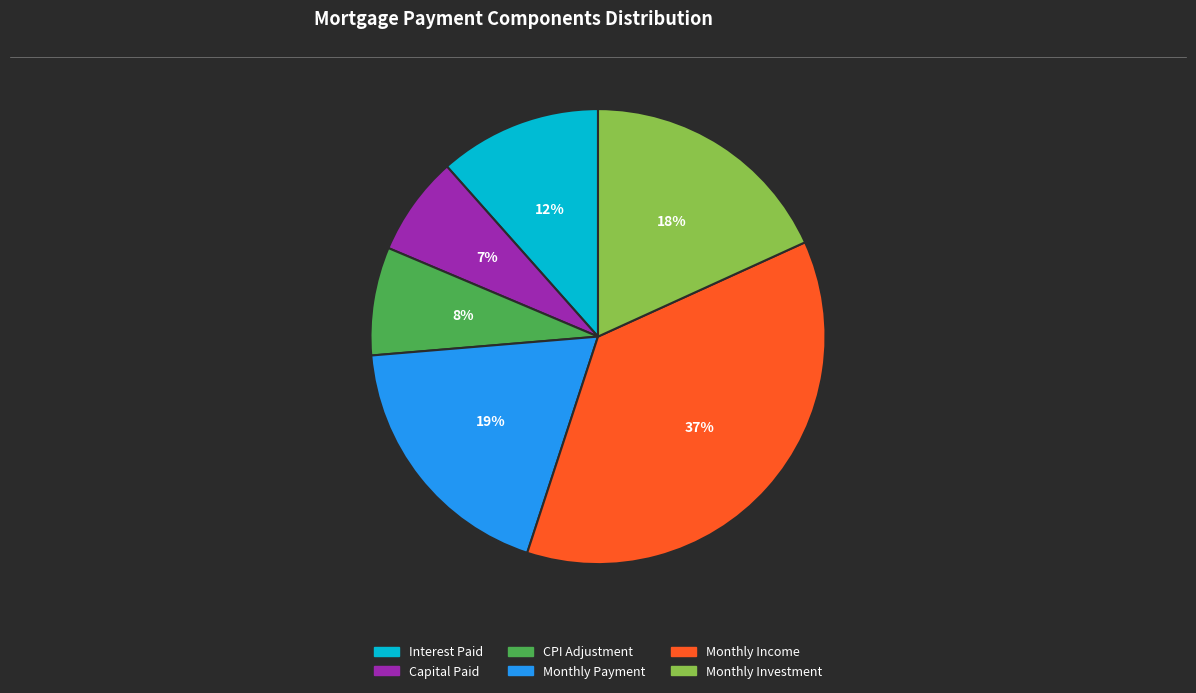

True or false: Capital Paid accounts for 7% of the total.

True